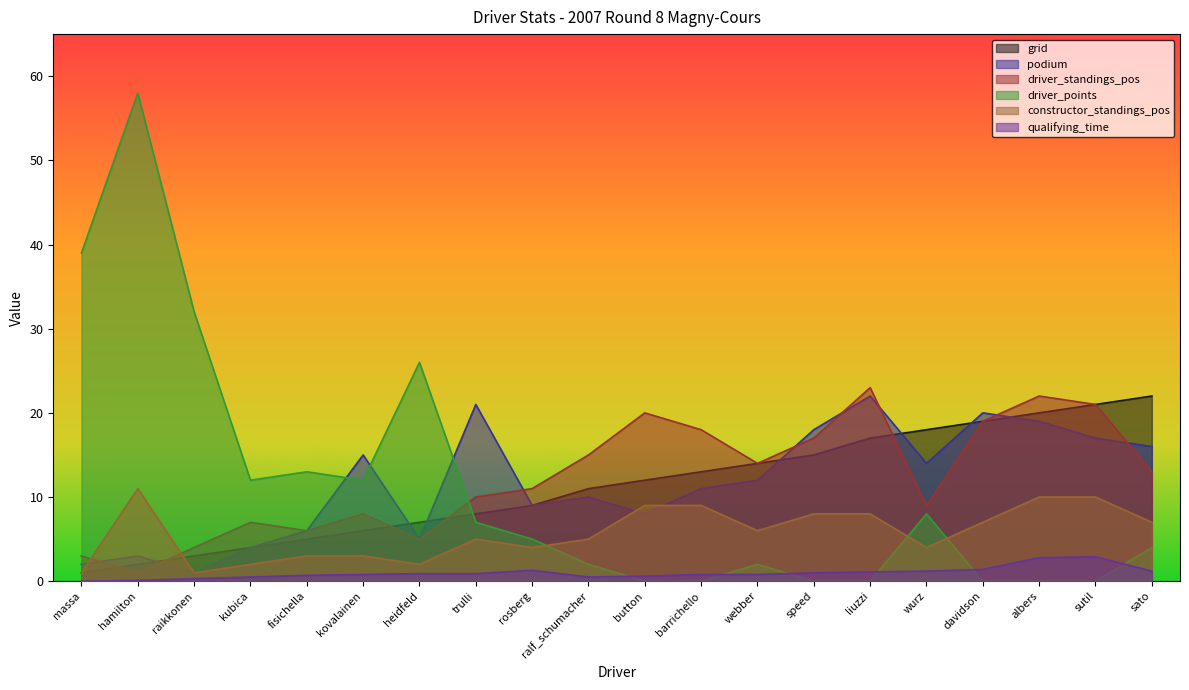

Rank the series by their maximum value, from highest to lowest.

driver_points, driver_standings_pos, grid, podium, constructor_standings_pos, qualifying_time